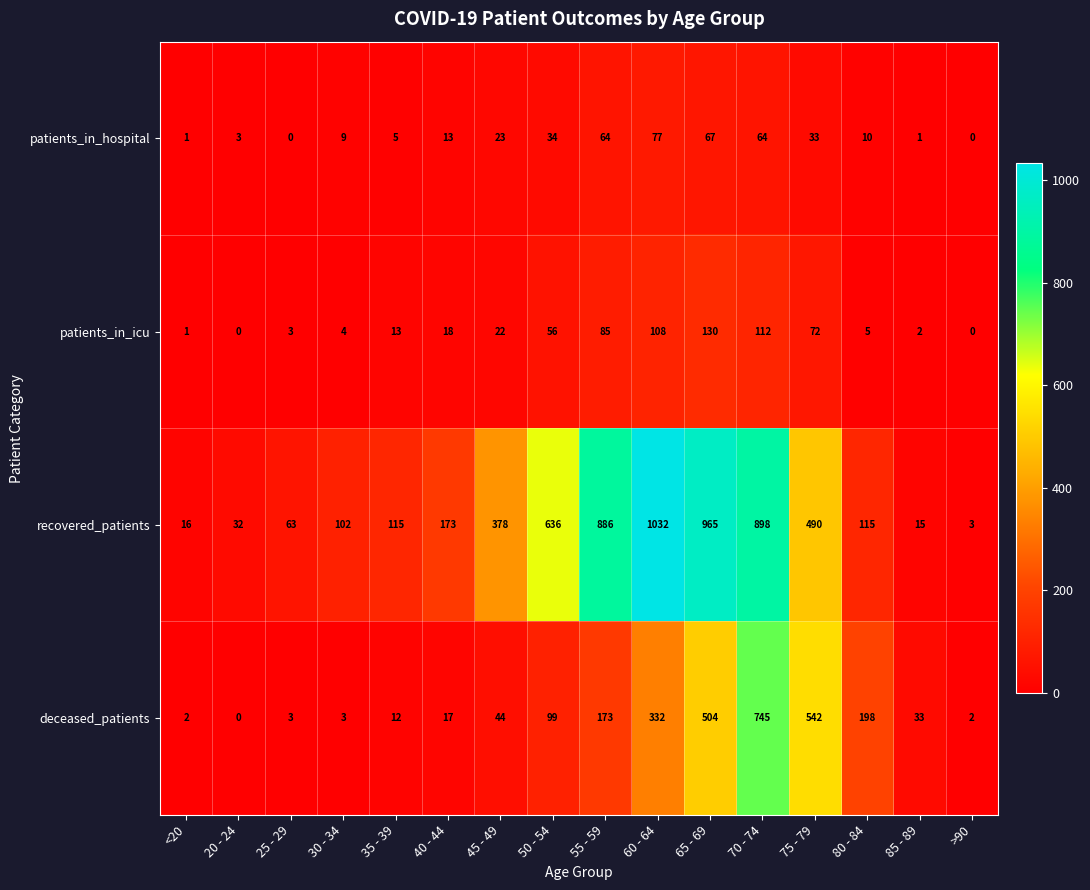

What is the lowest value of the recovered_patients series?

3